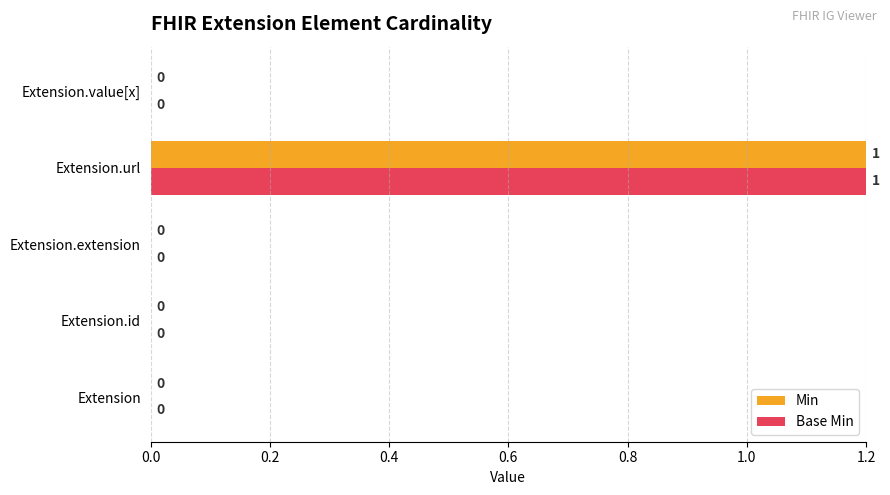

Is the value of Min at Extension.url greater than the value of Base Min at Extension.id?

Yes